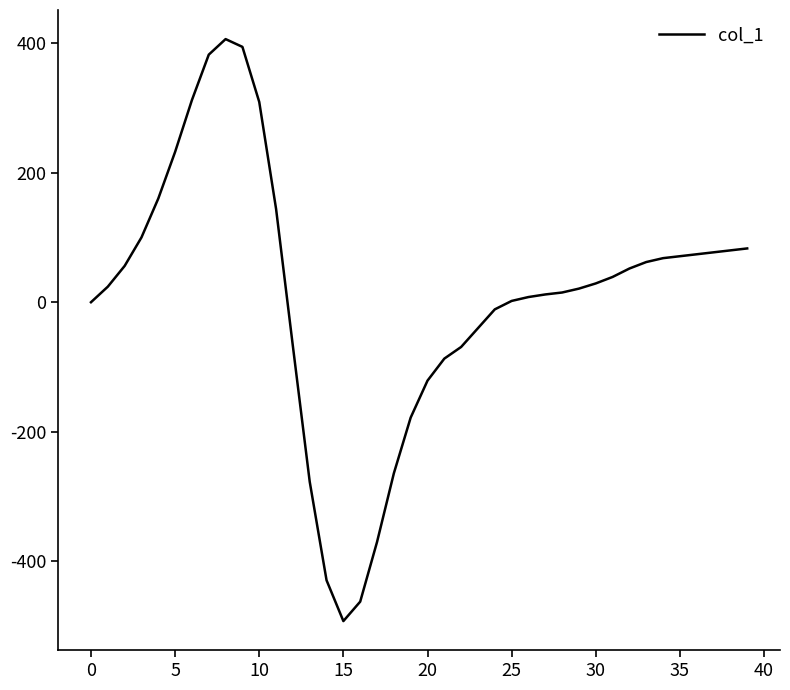

What is the smallest value displayed?

-492